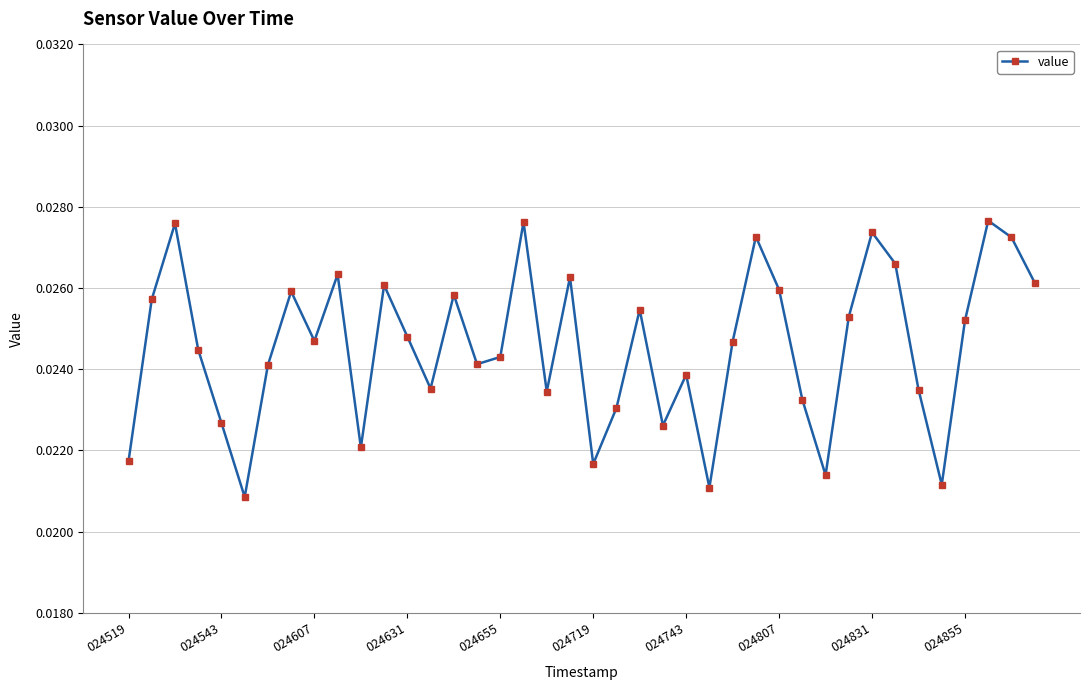

True or false: the data has more than 0 interior local peaks.

True